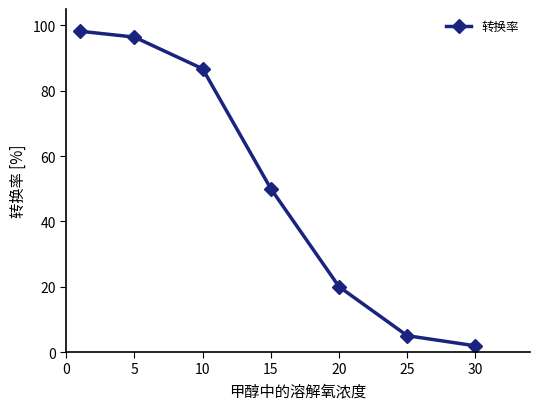

True or false: the data has more than 0 interior local peaks.

False